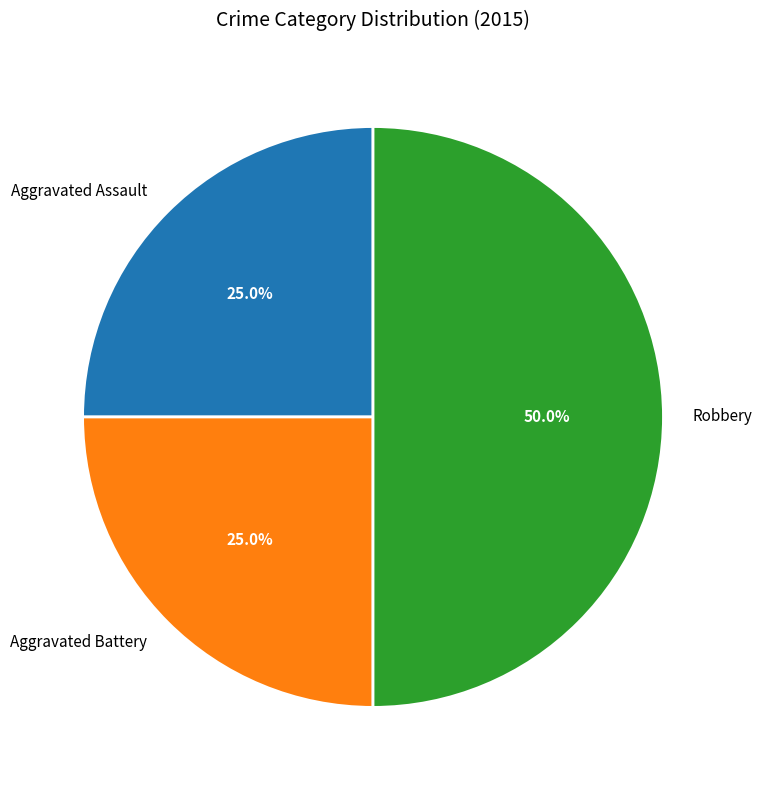

Approximately how many times larger is the value at Aggravated Battery compared to Aggravated Assault?

1.0